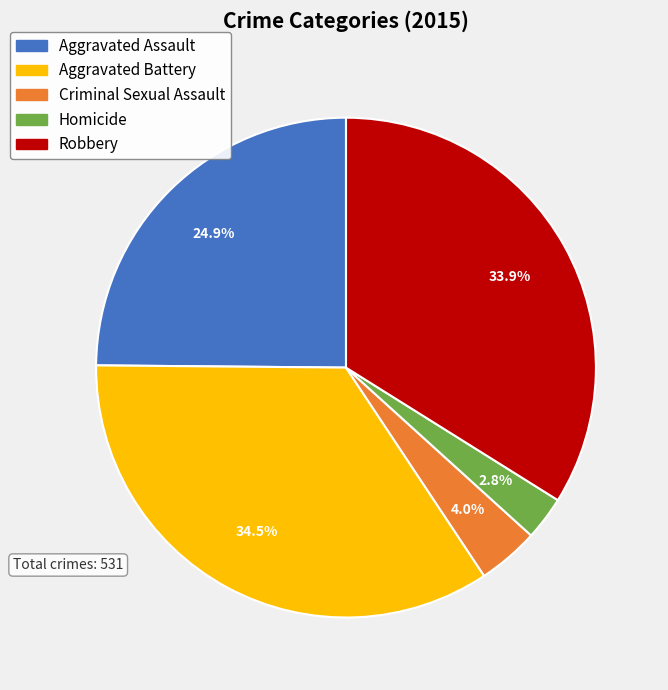

Rank the categories by value from highest to lowest.

Aggravated Battery, Robbery, Aggravated Assault, Criminal Sexual Assault, Homicide